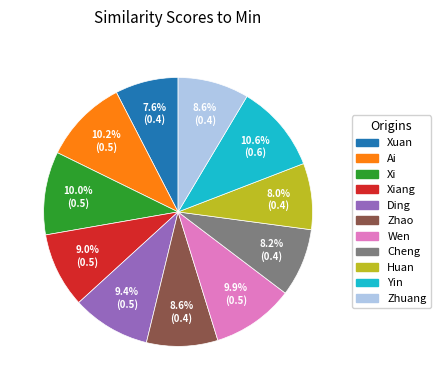

How many slices are in this pie chart?

11